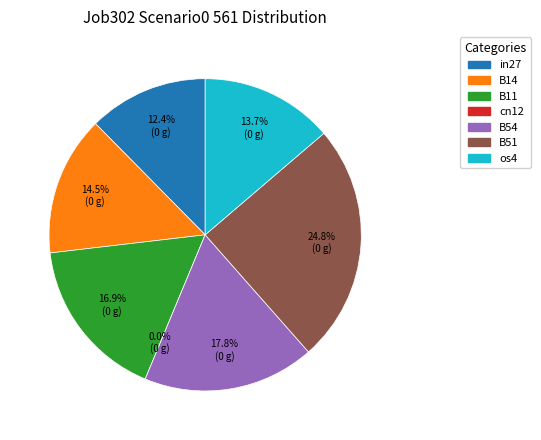

What percentage do B51 and os4 together represent?

38.5%